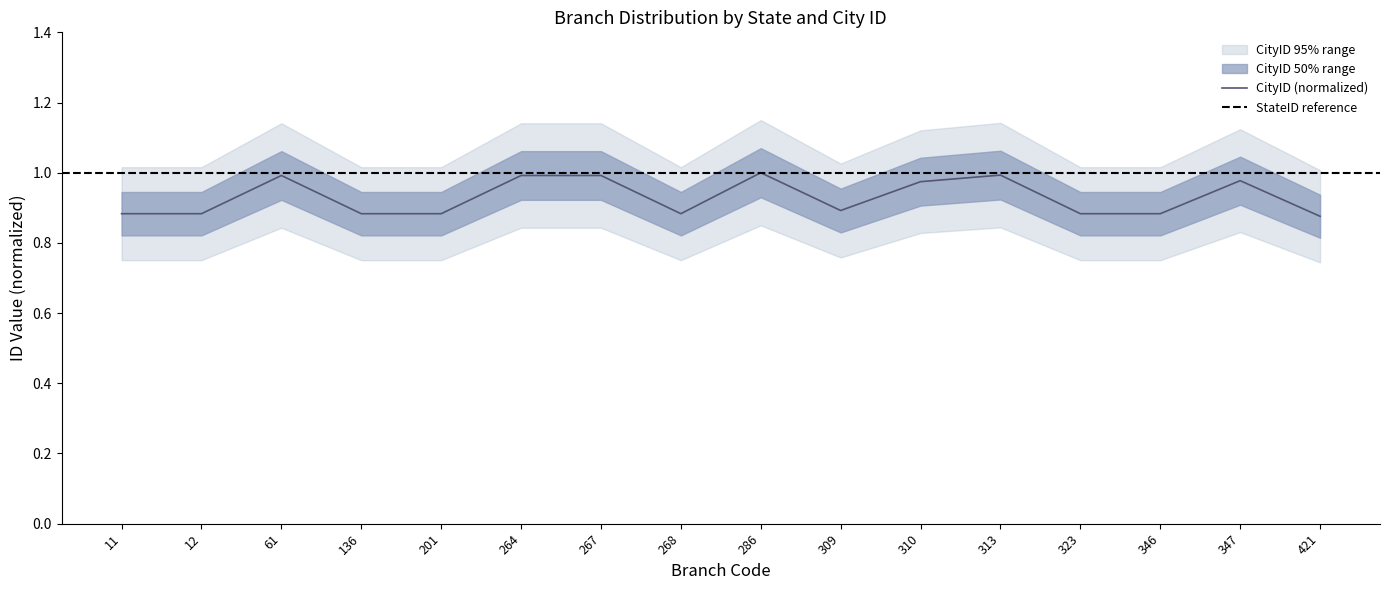

Reading left to right, what are all the values shown in this chart?

0.9	0.9	1.0	0.9	0.9	1.0	1.0	0.9	1.0	0.9	1.0	1.0	0.9	0.9	1.0	0.9